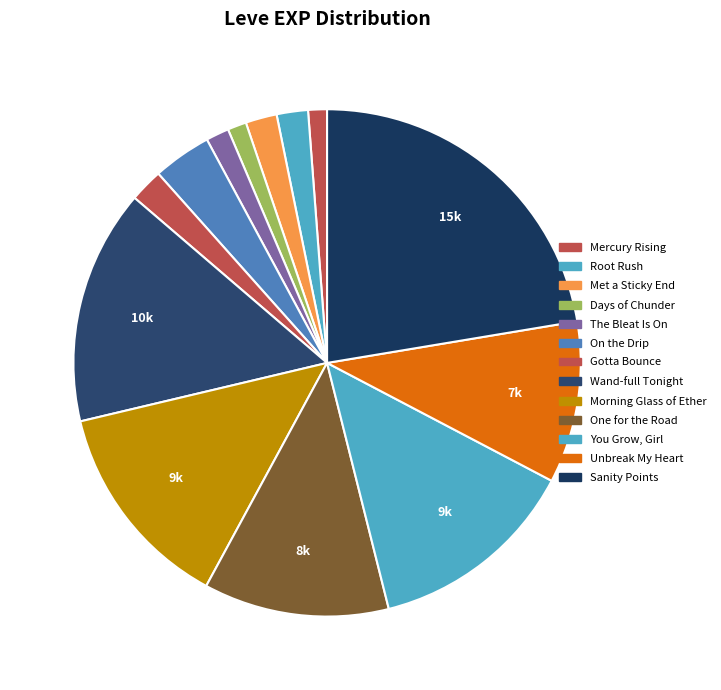

How many slices are in this pie chart?

13